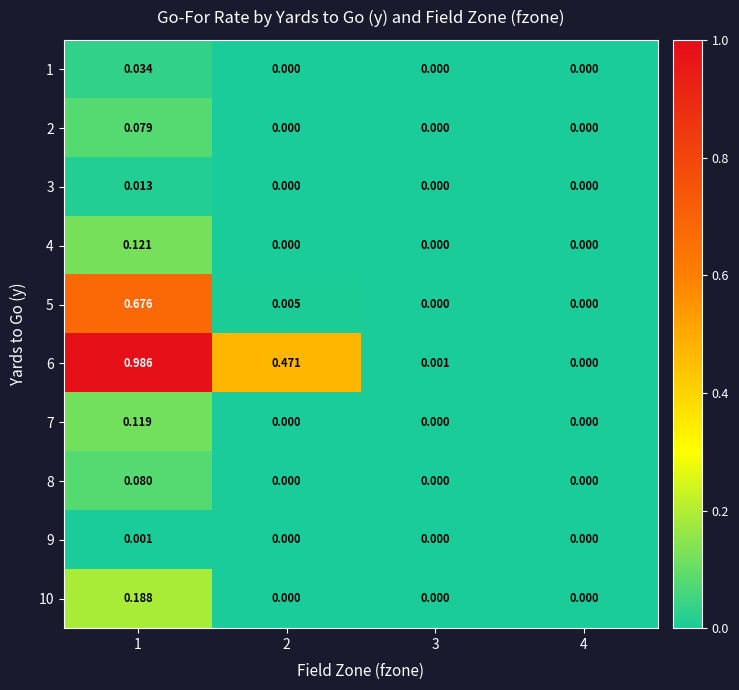

Reading left to right, extract all data points from this chart.

1: 1=0.0	2=0.0	3=0.0	4=0.0
2: 1=0.1	2=0.0	3=0.0	4=0.0
3: 1=0.0	2=0.0	3=0.0	4=0.0
4: 1=0.1	2=0.0	3=0.0	4=0.0
5: 1=0.7	2=0.0	3=0.0	4=0.0
6: 1=1.0	2=0.5	3=0.0	4=0.0
7: 1=0.1	2=0.0	3=0.0	4=0.0
8: 1=0.1	2=0.0	3=0.0	4=0.0
9: 1=0.0	2=0.0	3=0.0	4=0.0
10: 1=0.2	2=0.0	3=0.0	4=0.0